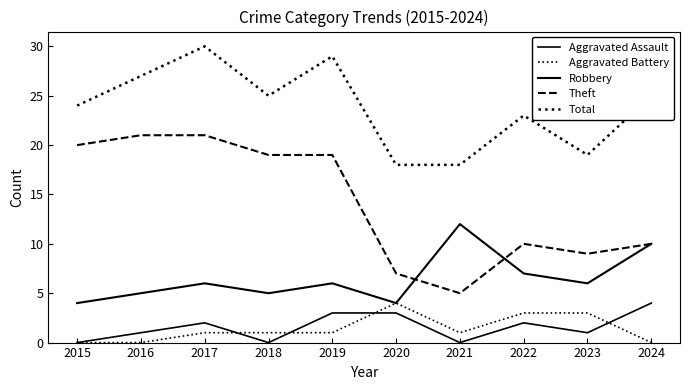

True or false: Aggravated Battery and Total intersect in this chart.

False